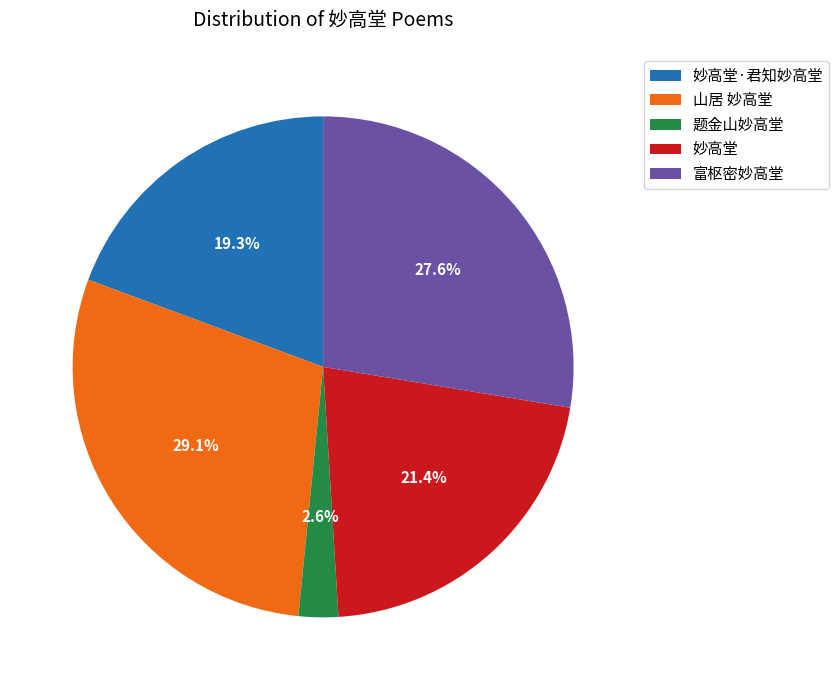

How many slices are in this pie chart?

5